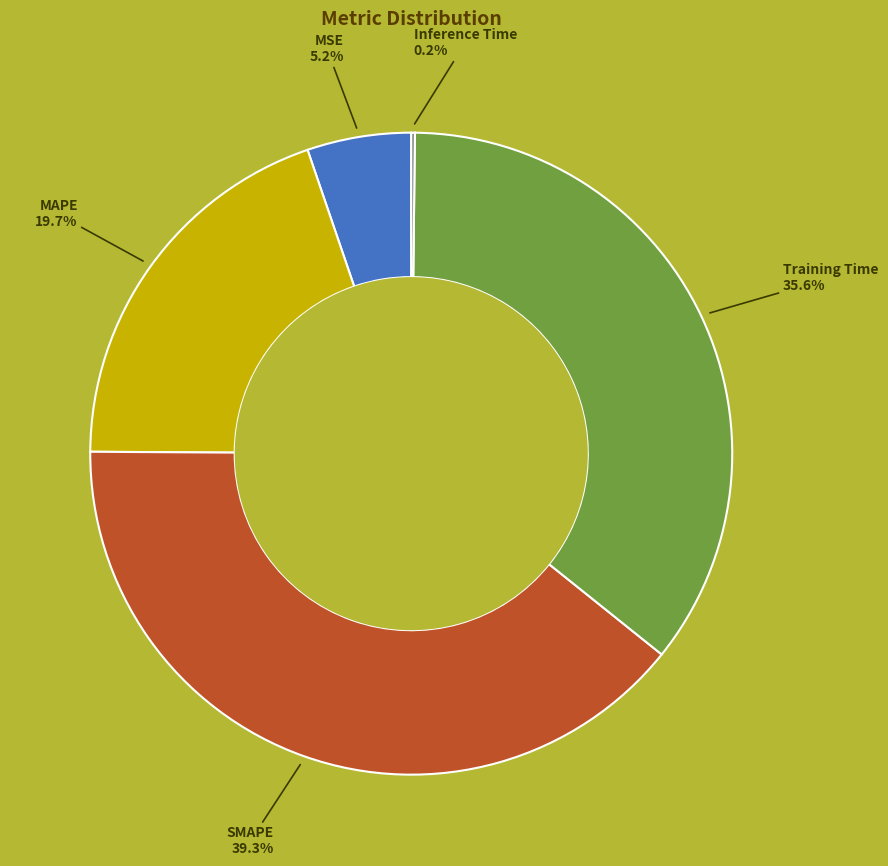

Does any single category account for the majority?

No